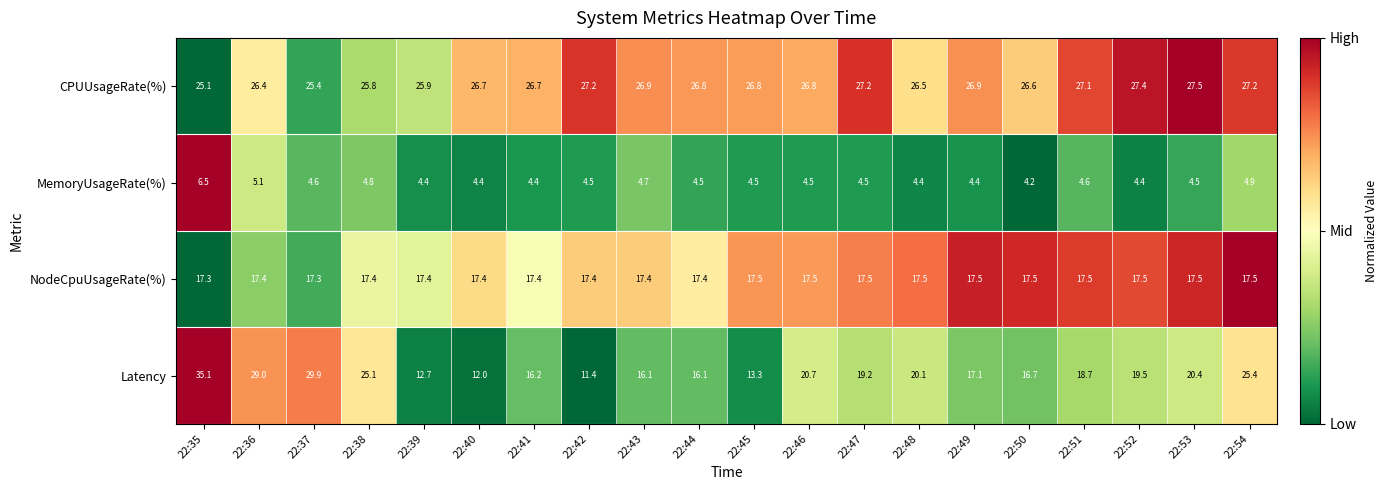

Which label corresponds to the largest value in the chart?

22:35